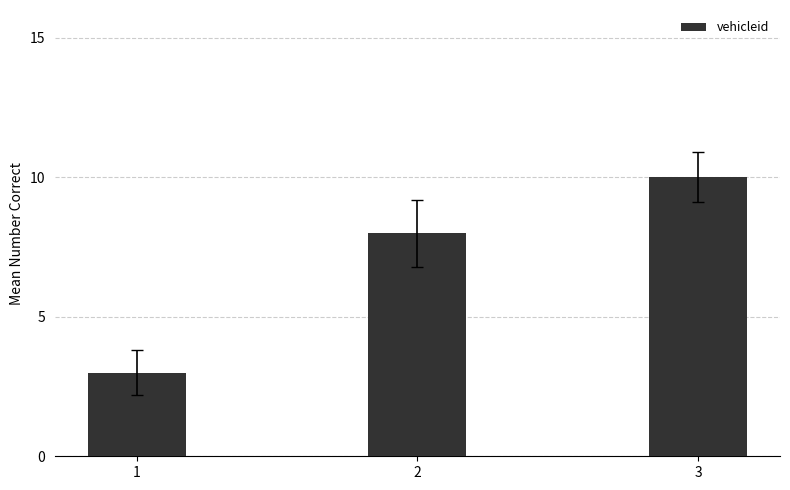

Approximately how many times larger is the value at 1 compared to 2?

0.4